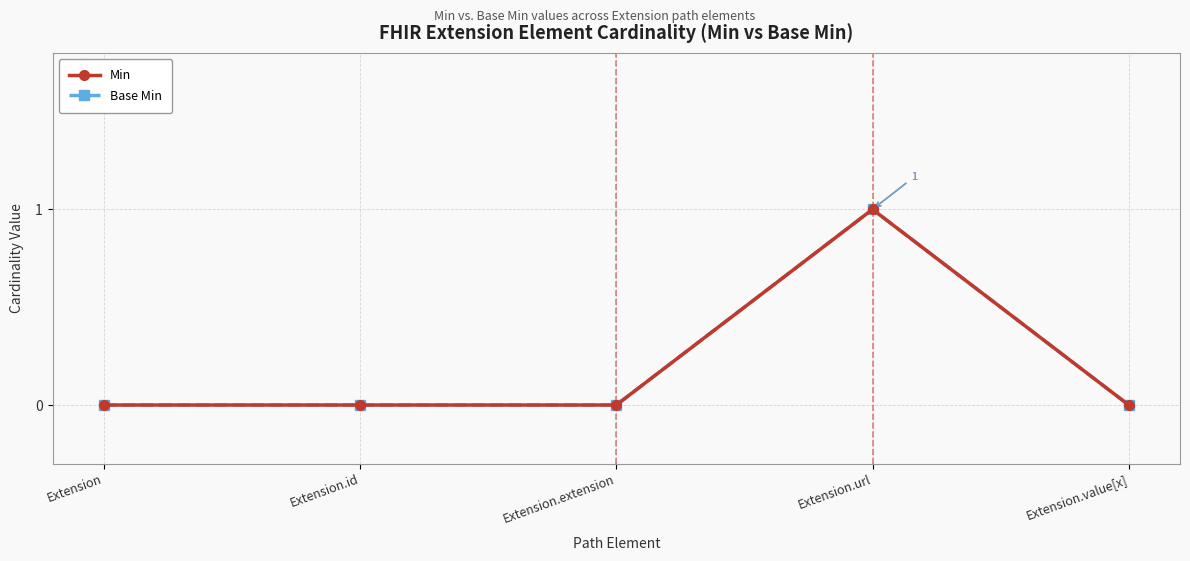

What is the label of the 3rd point from the left?

Extension.extension